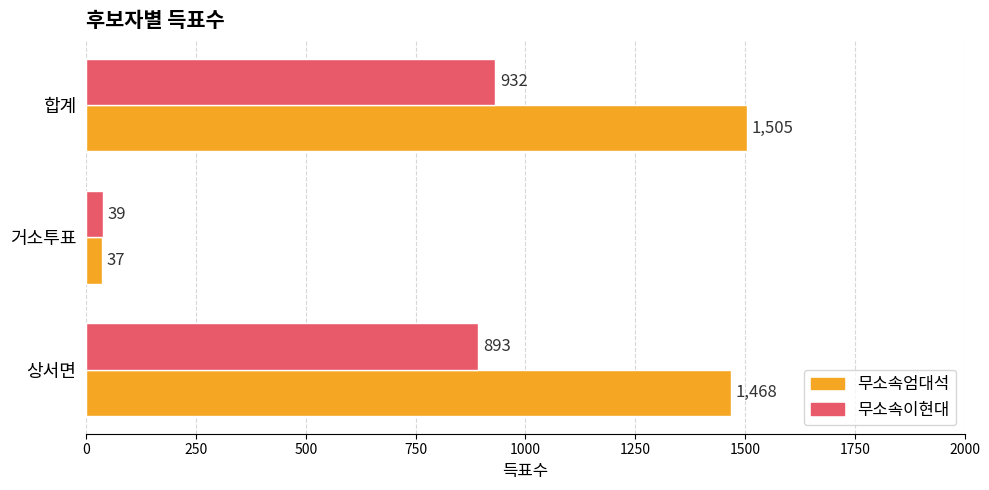

Where is 무소속엄대석 nearest to the value 771?

상서면